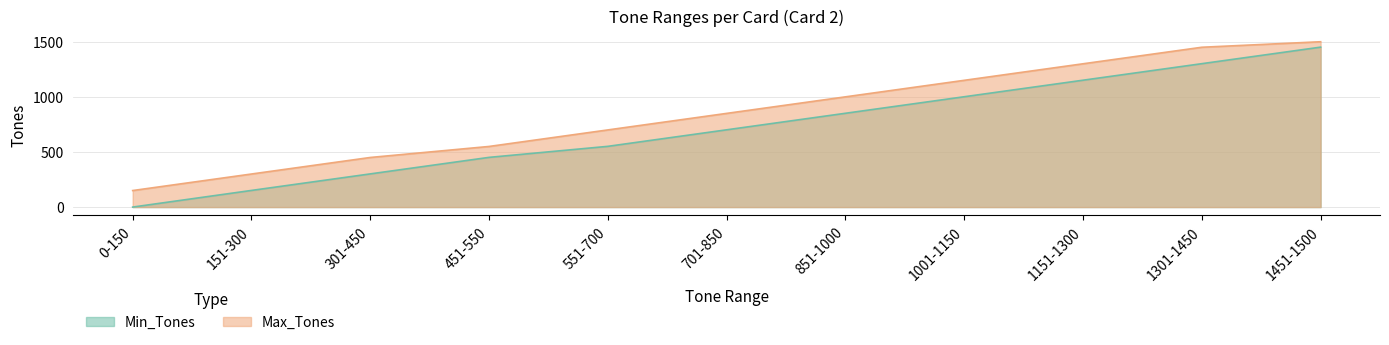

What is the value of the Max_Tones point at the 11th from the left?

1500